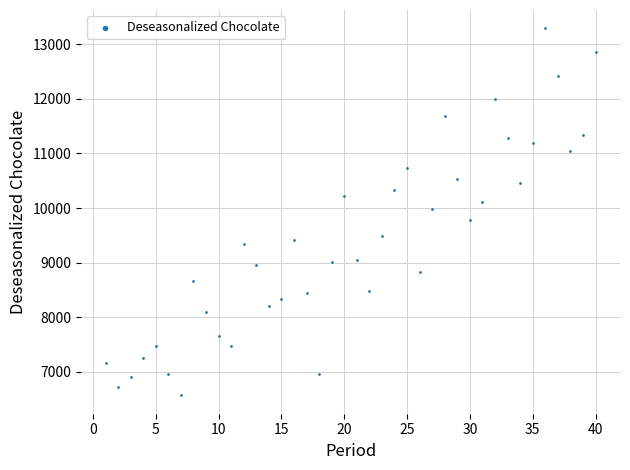

What is the range of X values (max minus min)?

39.0